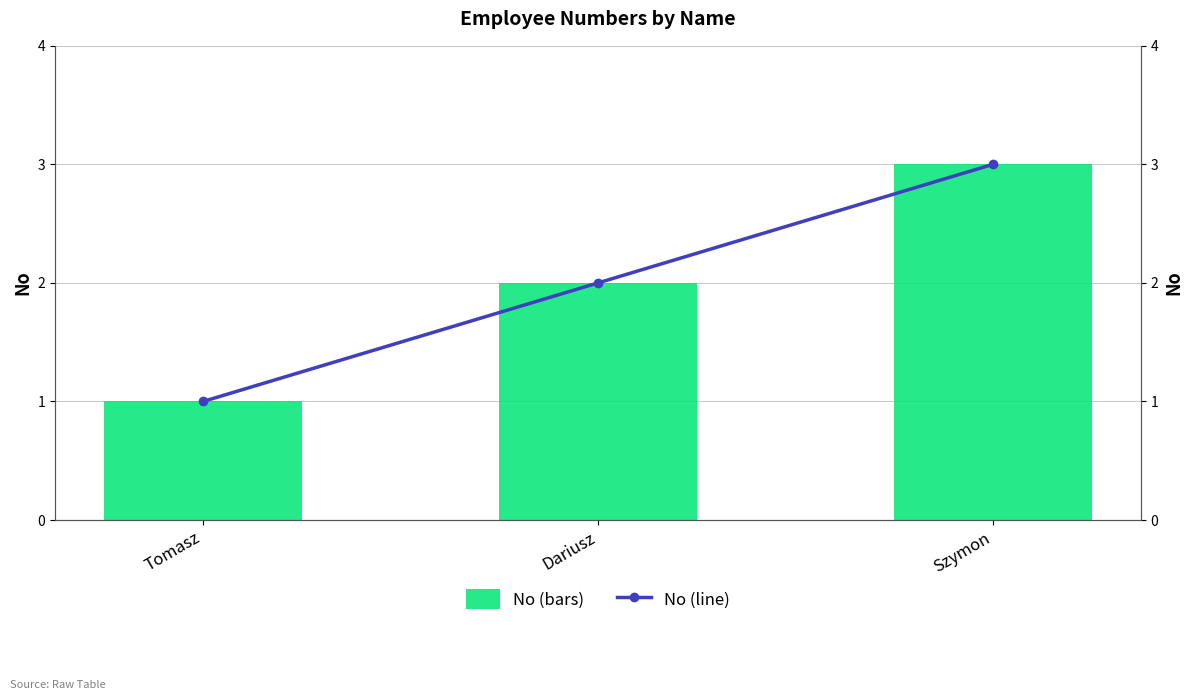

Rank the series by their maximum value, from highest to lowest.

No, No (line)